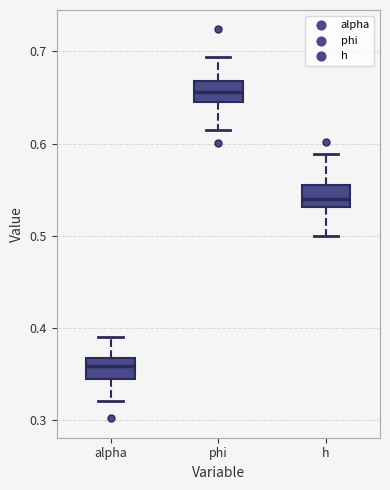

Where does the lower whisker of the box for h end on the y-axis? The values are not printed on the chart, so give them approximately, as read against the axis.

0.50